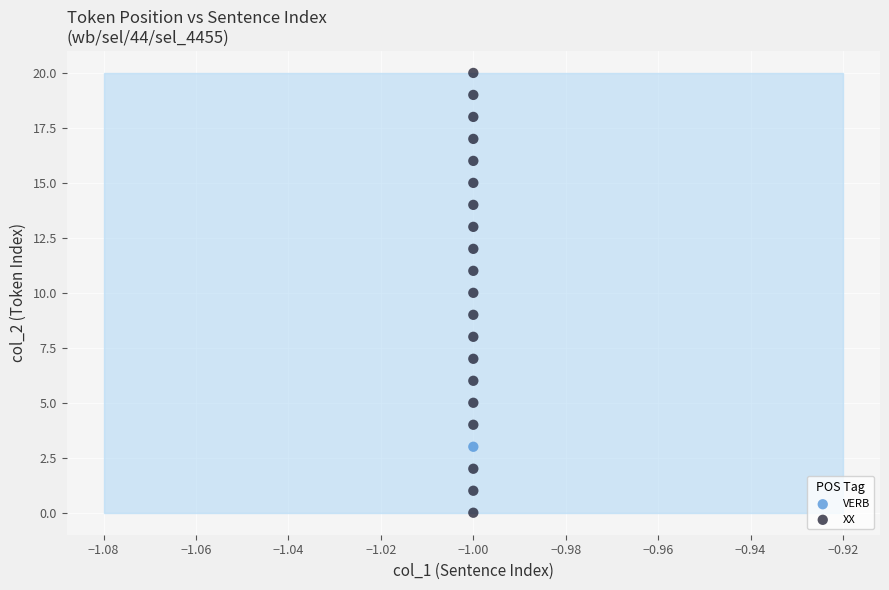

What are all the series names shown in the legend?

XX, VERB